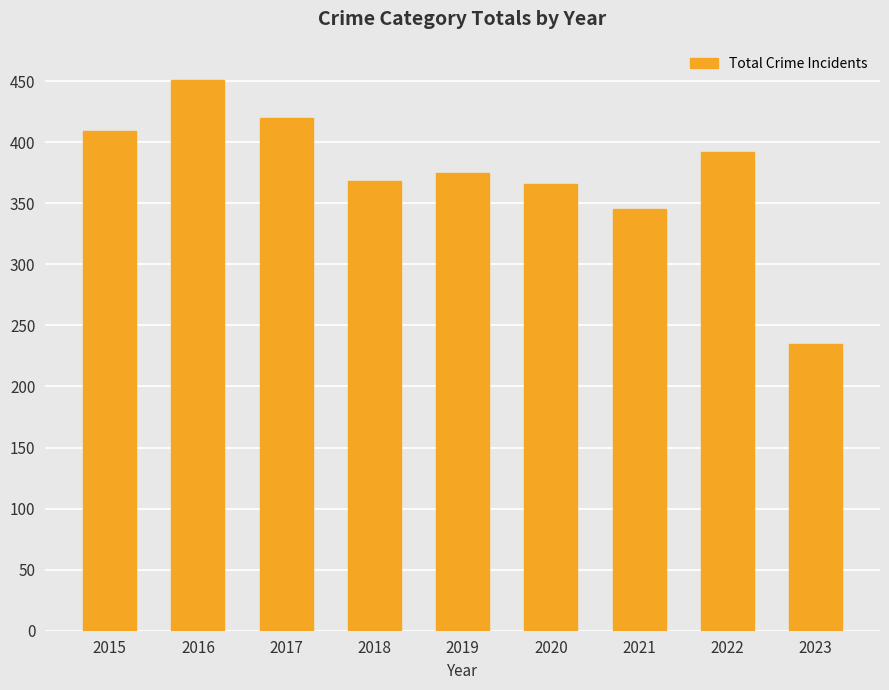

Reading left to right, list all the values displayed in this chart.

409	451	420	368	375	366	345	392	235